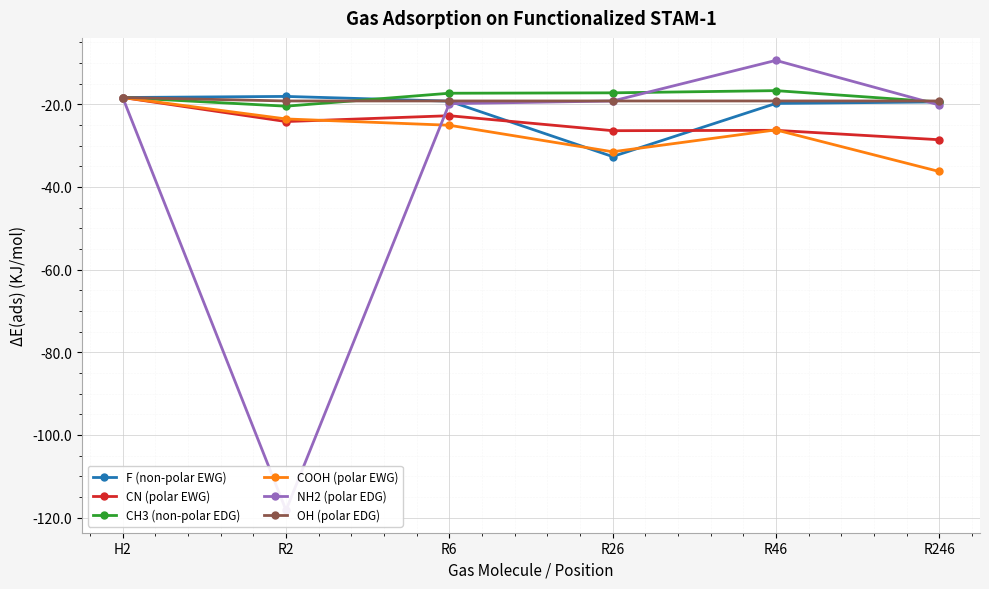

Which category has the lowest value in the OH (polar EDG) series?

R2